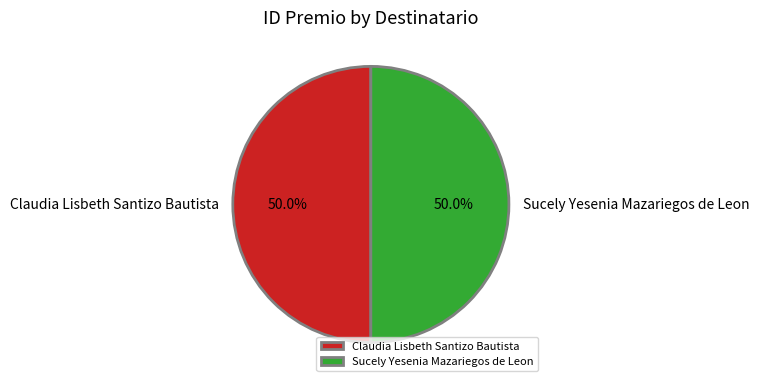

Is it true that Sucely Yesenia Mazariegos de Leon is 41% of the pie?

False